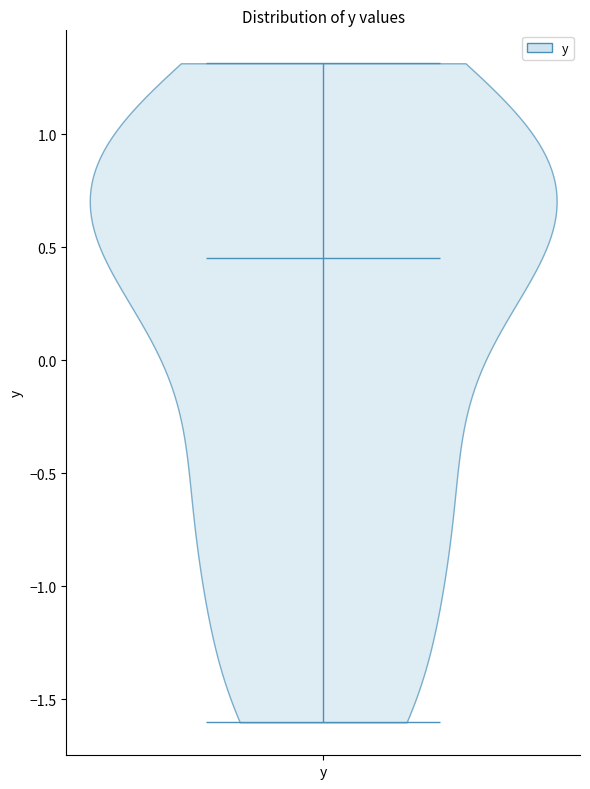

Read this violin plot against the y-axis: where its median line is, and the lowest and highest points the violin reaches. The values are not printed on the chart, so give them approximately, as read against the axis.

median line 0.45, lowest point -1.60, highest point 1.30